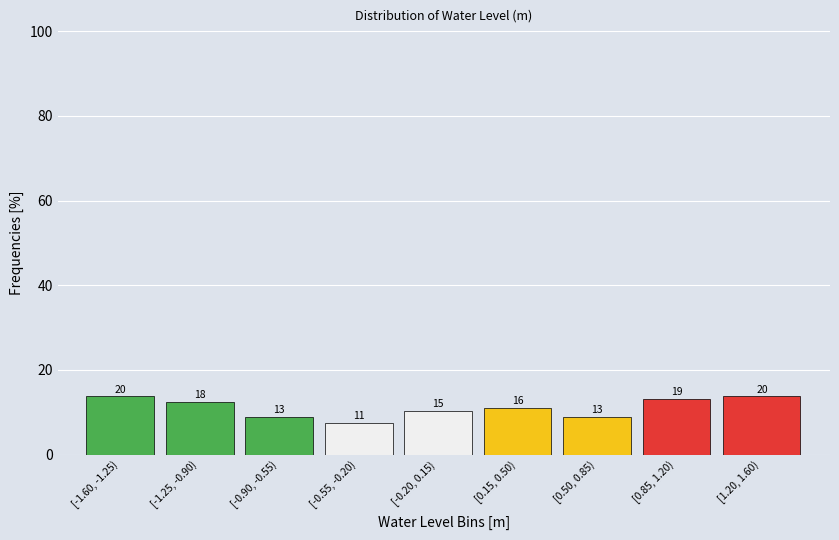

How many bars are there in total?

9